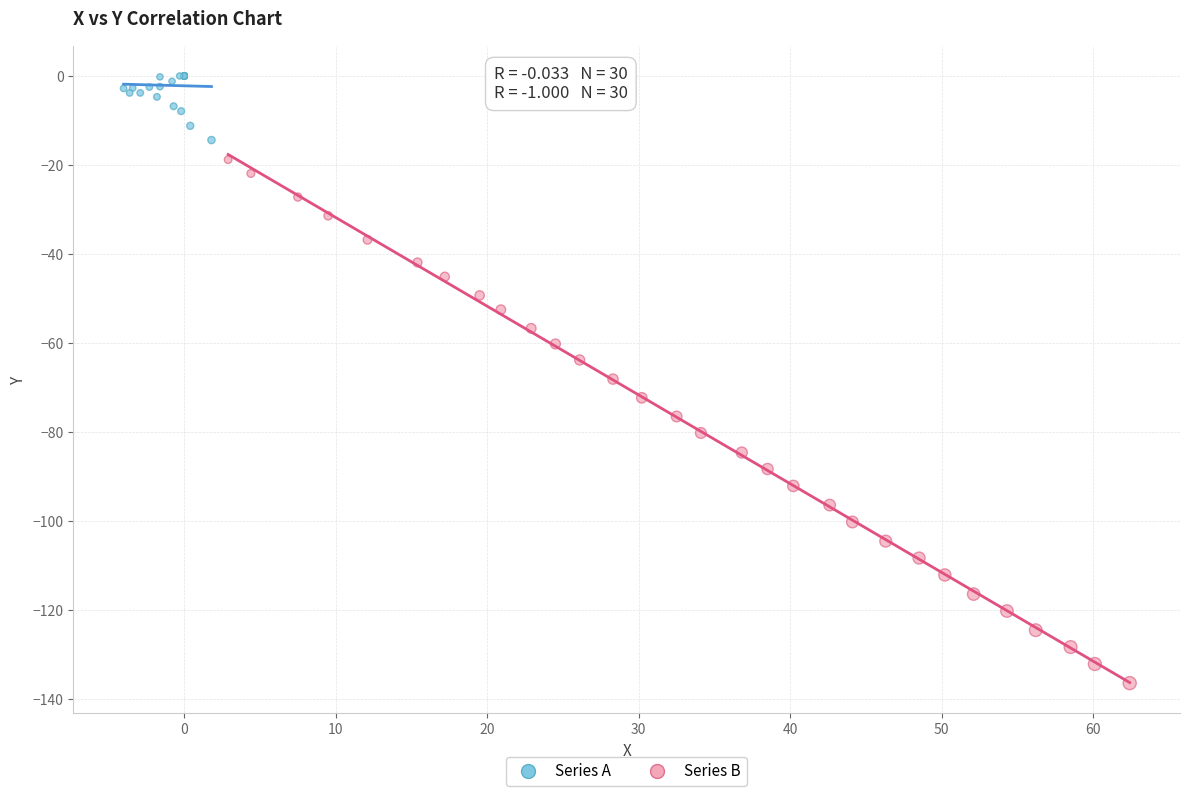

Which series reaches the maximum Y coordinate?

Series A